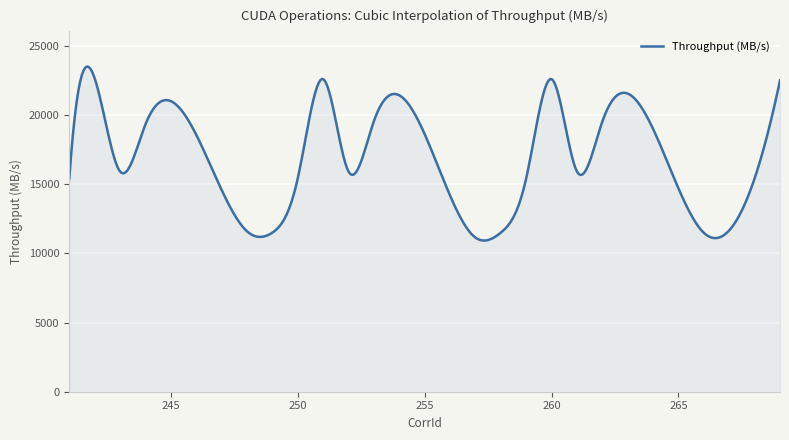

What is the greatest value displayed?

23494.7